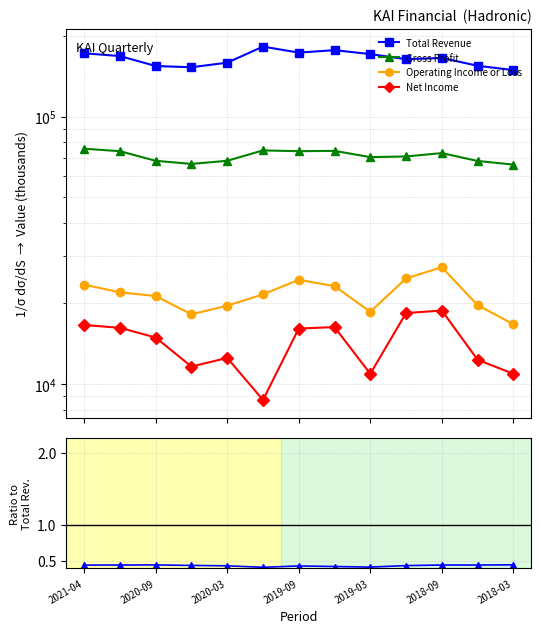

Is this an area chart (filled region under the line)?

No